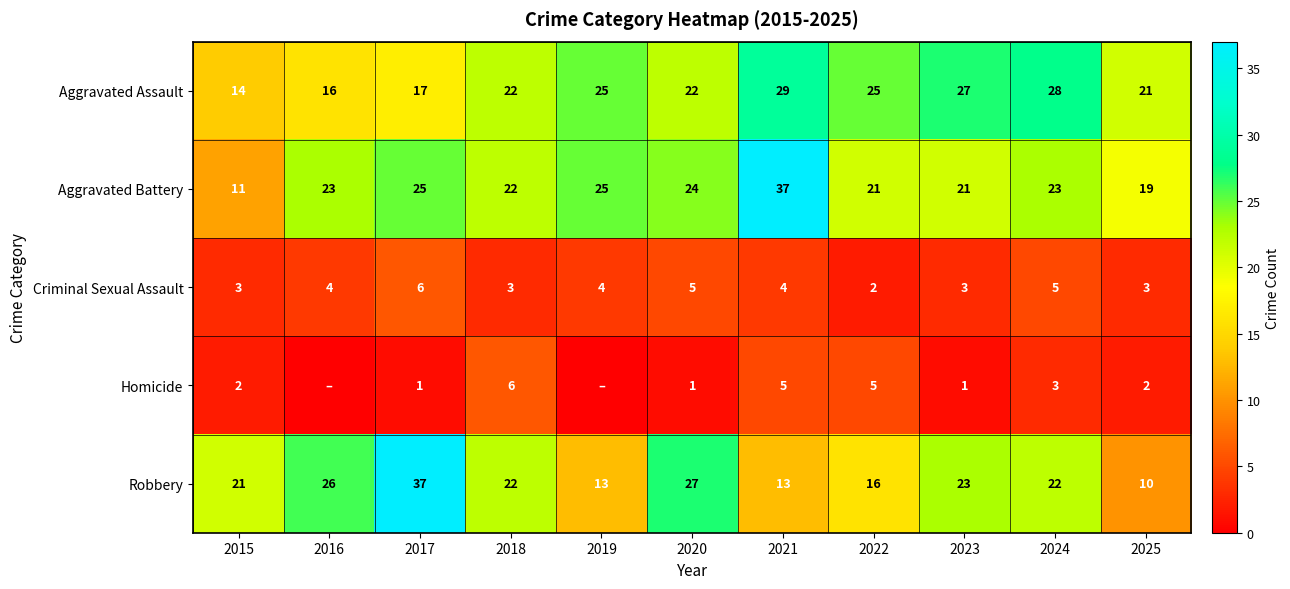

Which series has the largest total across all categories?

Aggravated Battery